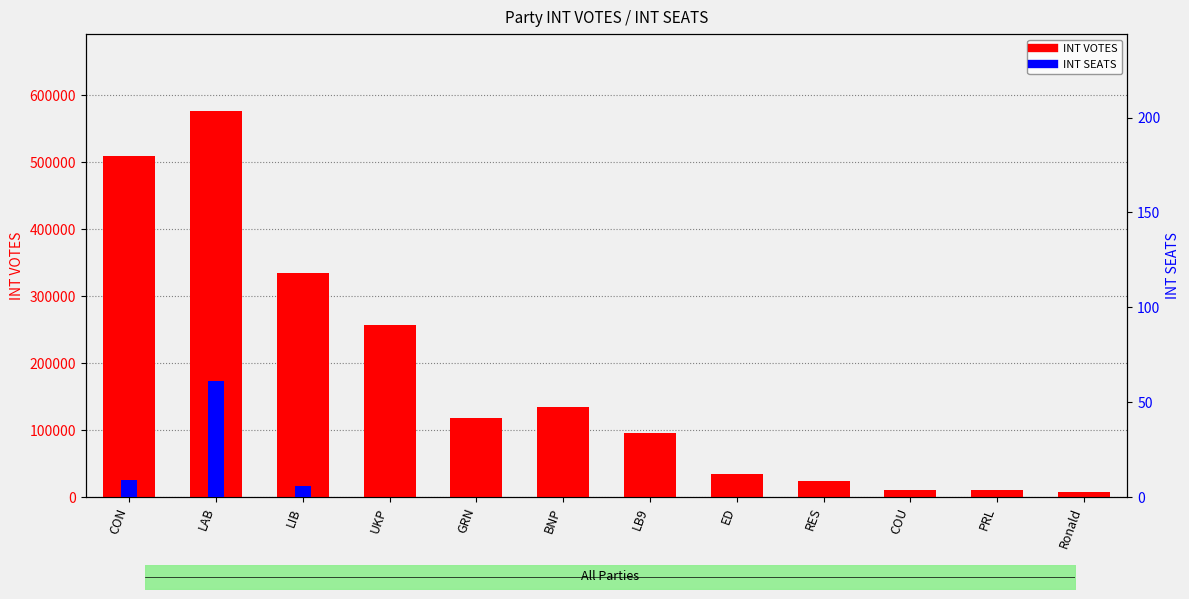

Which category has the lowest value in the INT VOTES series?

Ronald